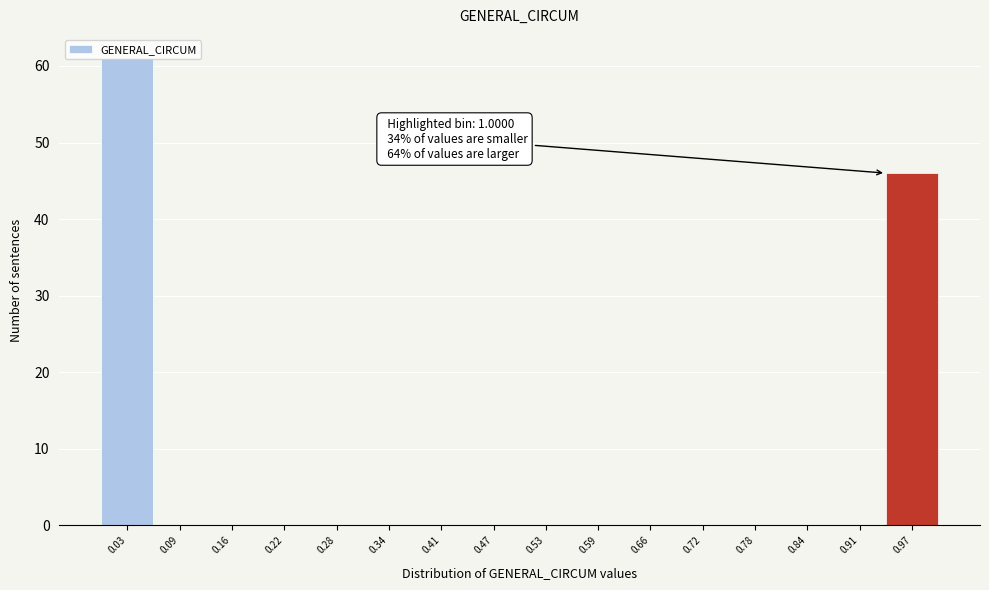

Which range on the x-axis has the tallest bar?

0.00 to 0.06